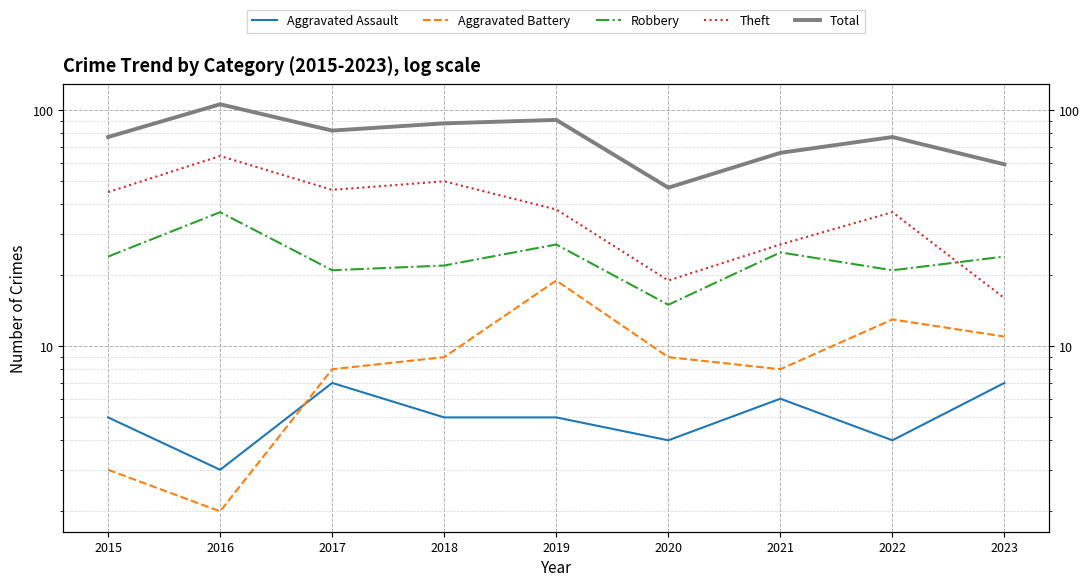

What is the average value of the Aggravated Assault series?

5